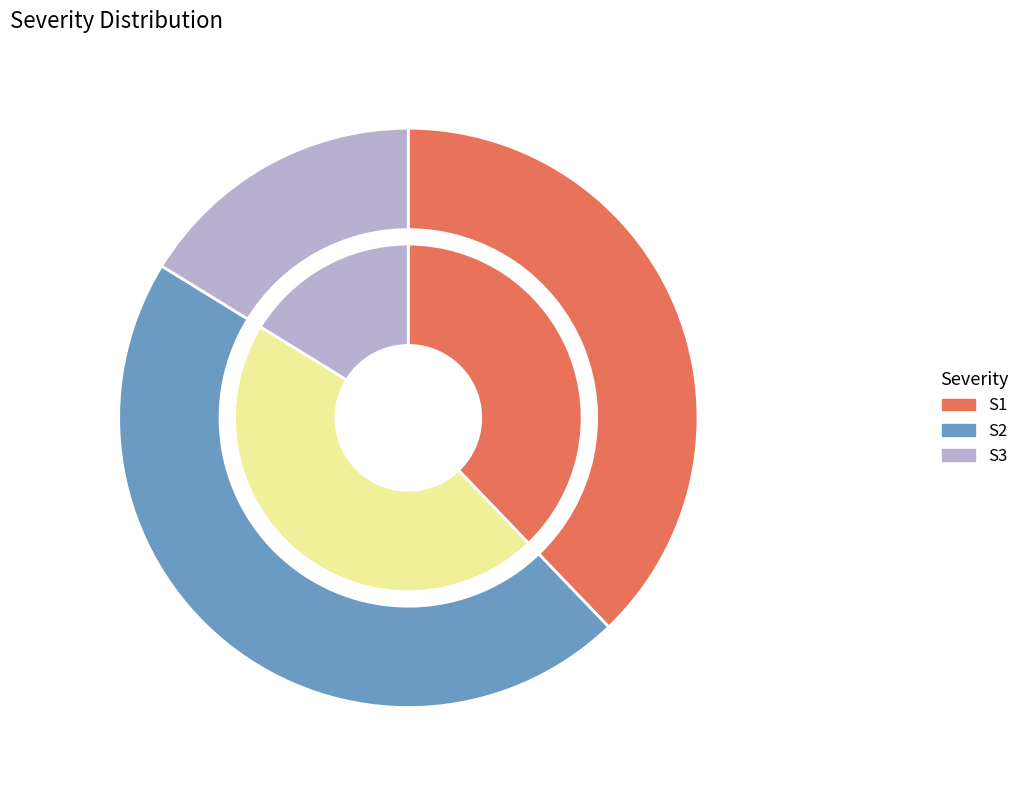

Which slice is the largest?

S2